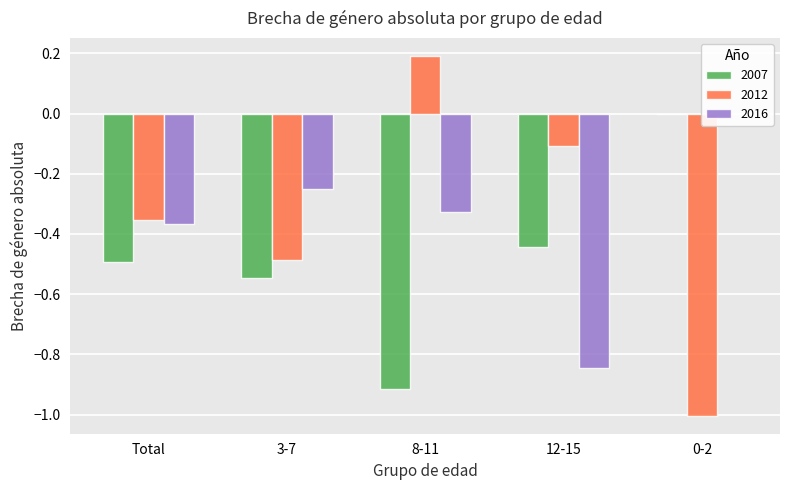

The 2007 series shows -0.5 at 3-7. True or false?

True